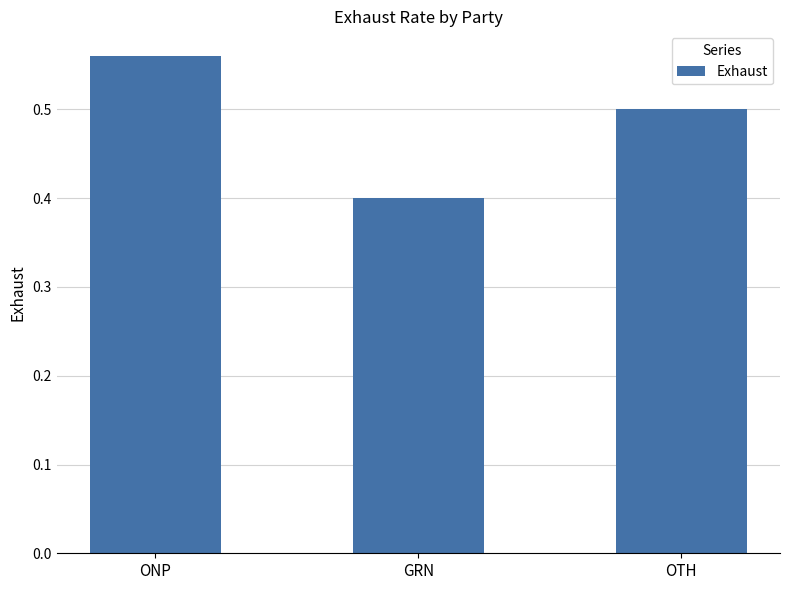

Which category has the highest value across all series?

ONP